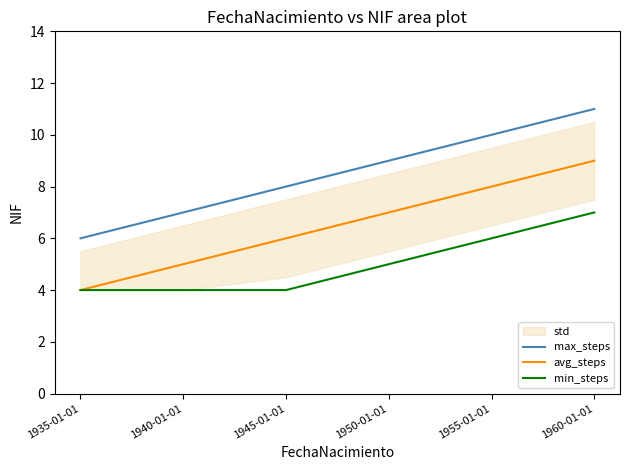

True or false: min_steps and avg_steps cross at least once.

False